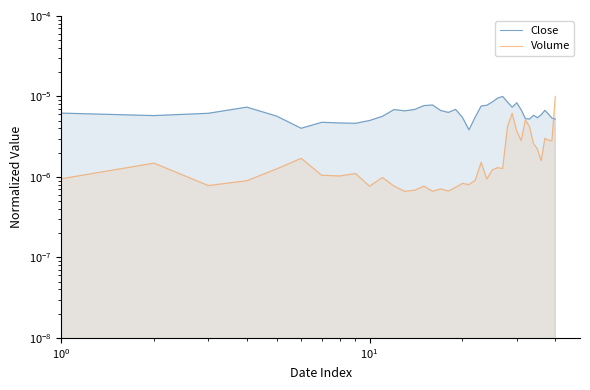

Does the chart have visible grid lines?

No